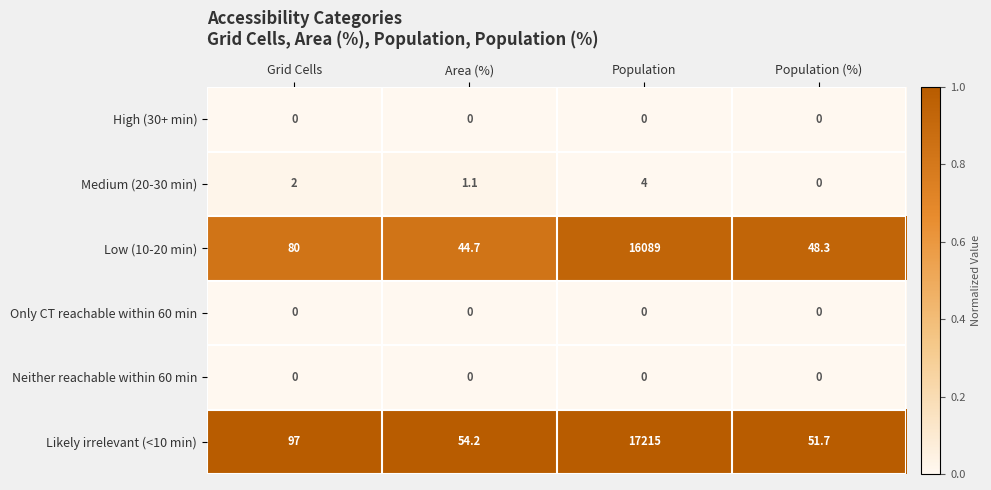

Which category has the highest value in the Low (10-20 min) series?

Population